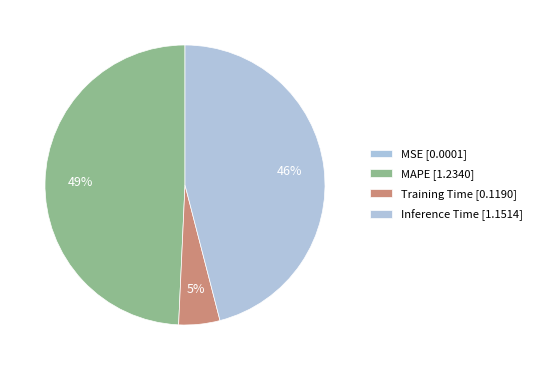

The Training Time slice represents 5% of the pie. True or false?

True